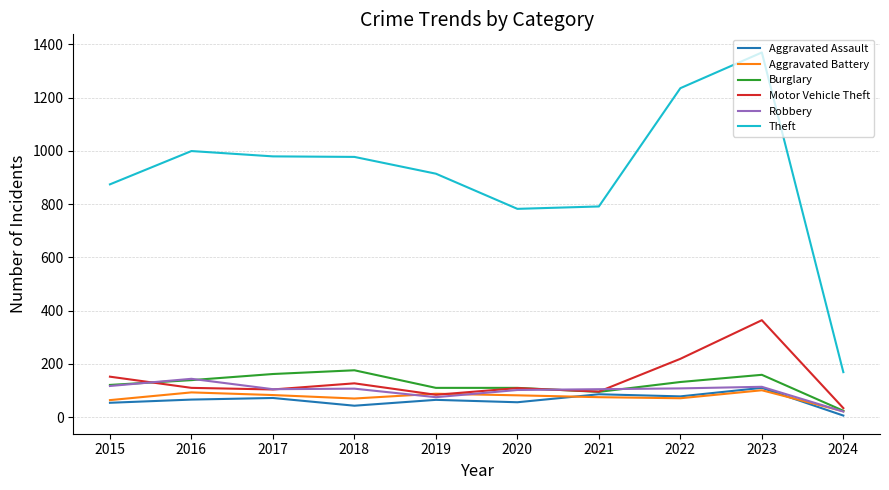

The value of Burglary at 2020 is 110. True or false?

True